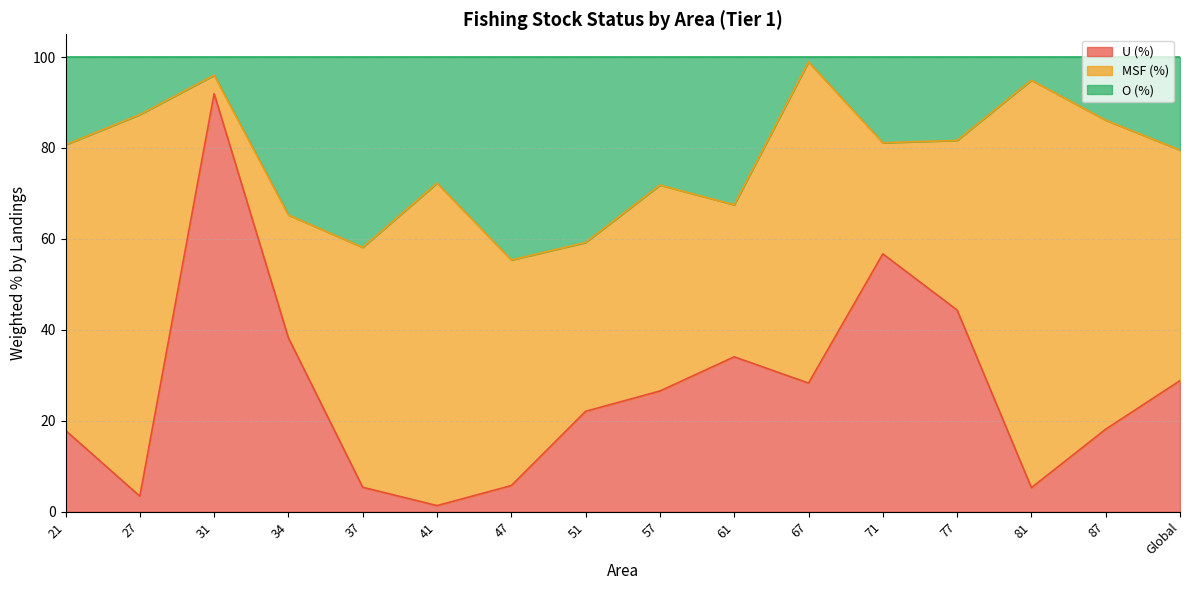

Where is U (%) nearest to the value 46?

77